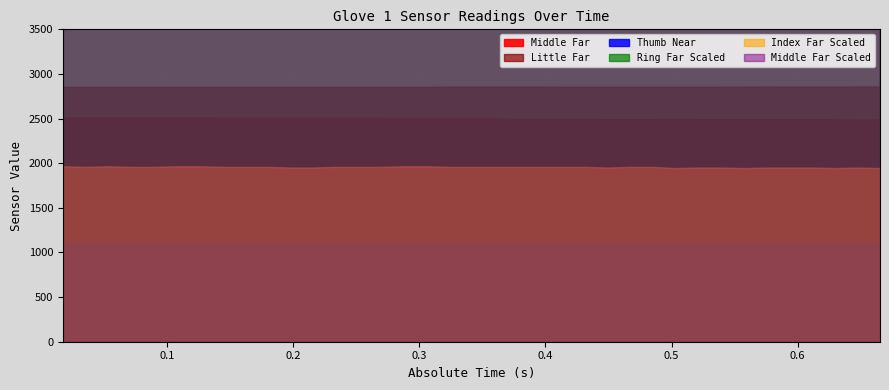

How many Ring Far Scaled values are between 0 and 1?

37